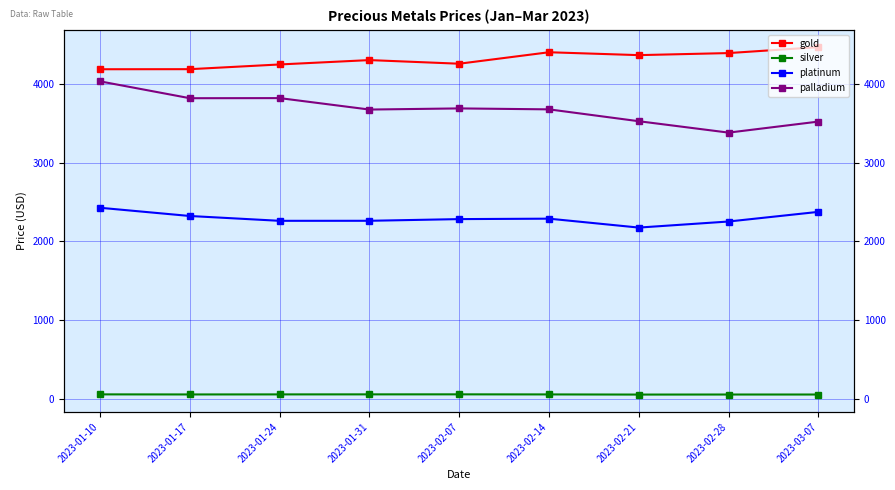

At which category is the sum across all series the highest?

2023-01-10